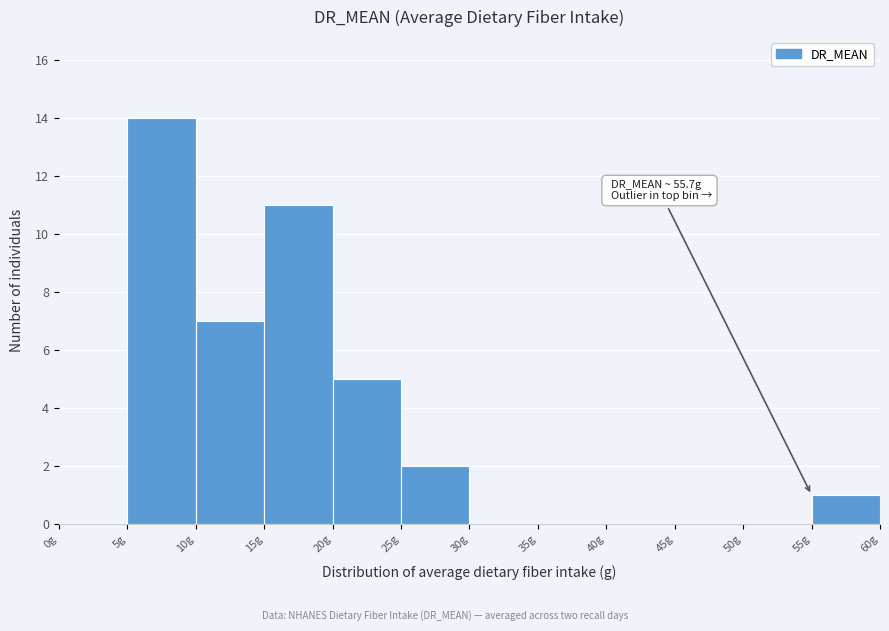

Which range on the x-axis has the tallest bar?

5 to 10